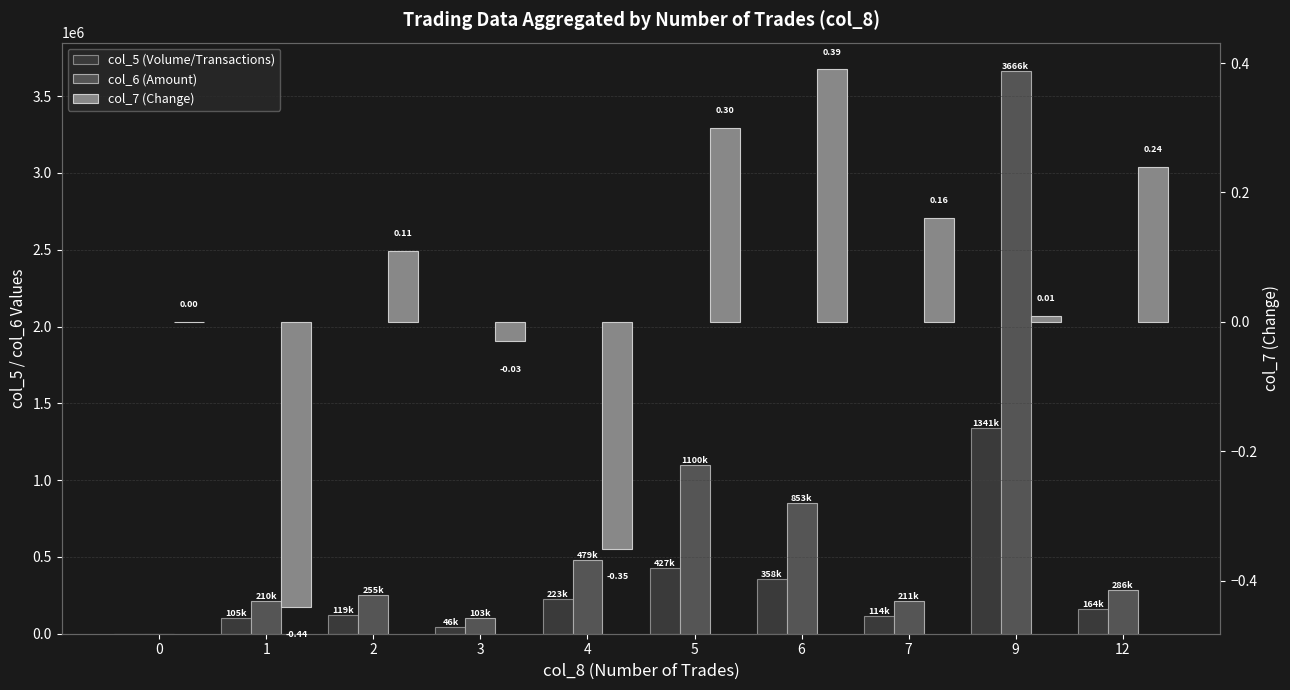

Read the col_7 (Change) value at 1.

-0.4